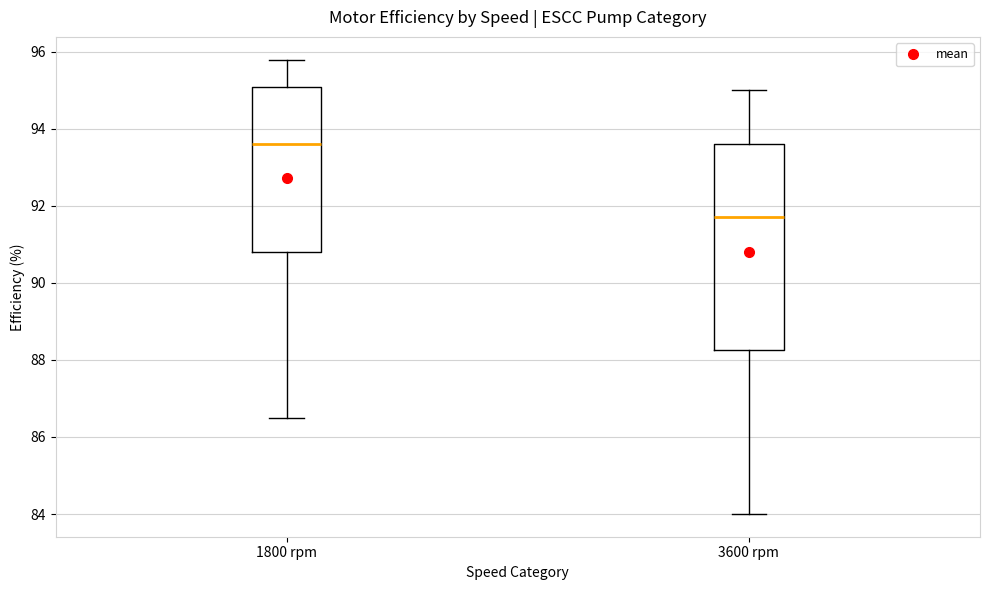

Which box has the lowest median line?

3600 rpm